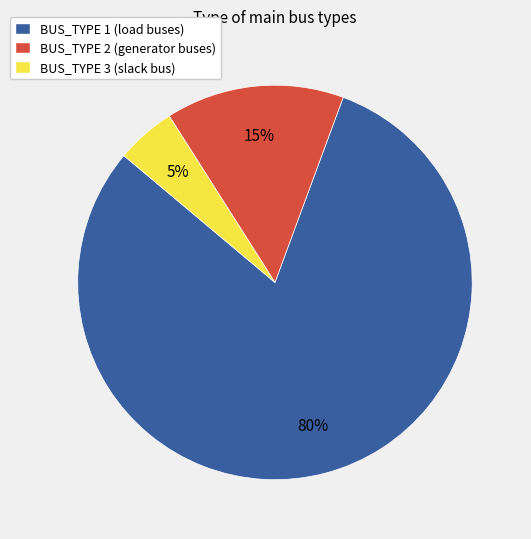

Which slice is the largest?

BUS_TYPE 1 (load buses)